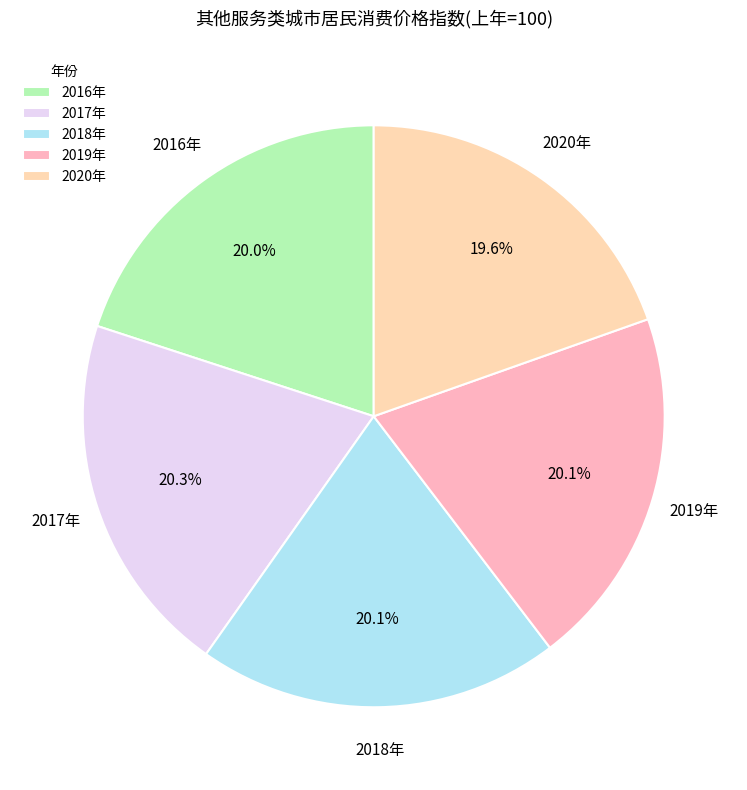

The 2018年 slice represents 20% of the pie. True or false?

True